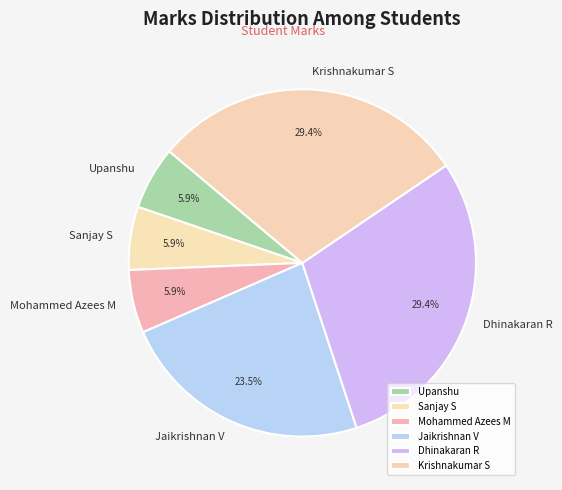

Between Sanjay S and Dhinakaran R, which is larger?

Dhinakaran R